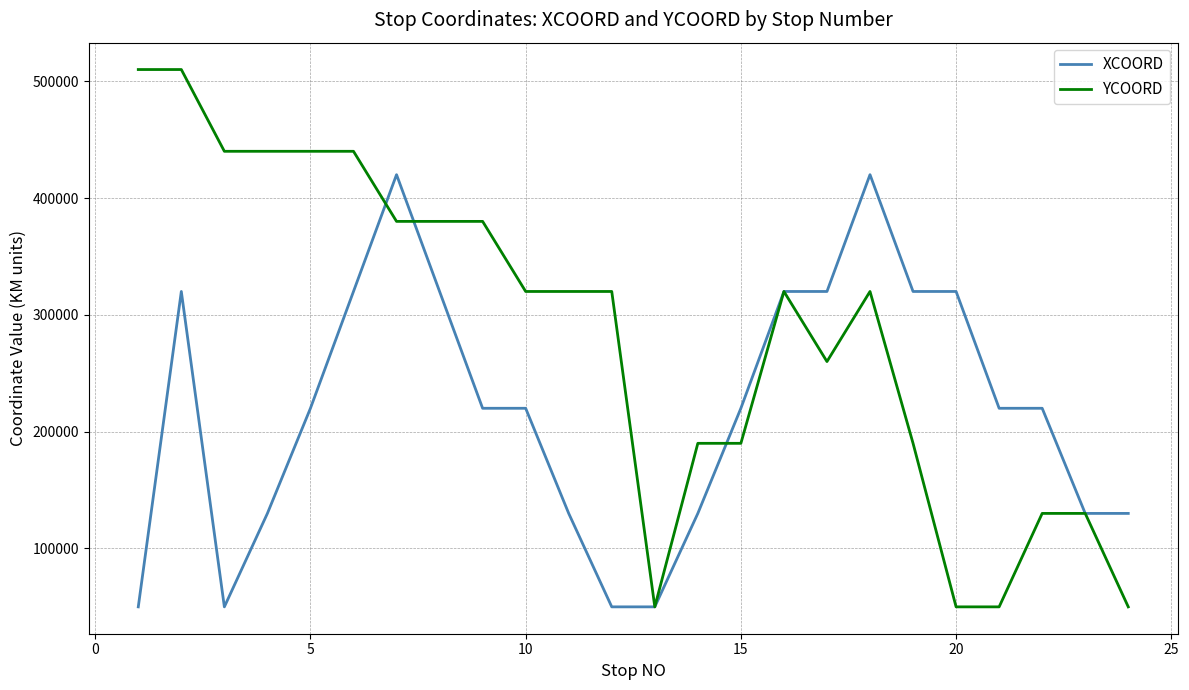

What is the minimum value for XCOORD?

50000